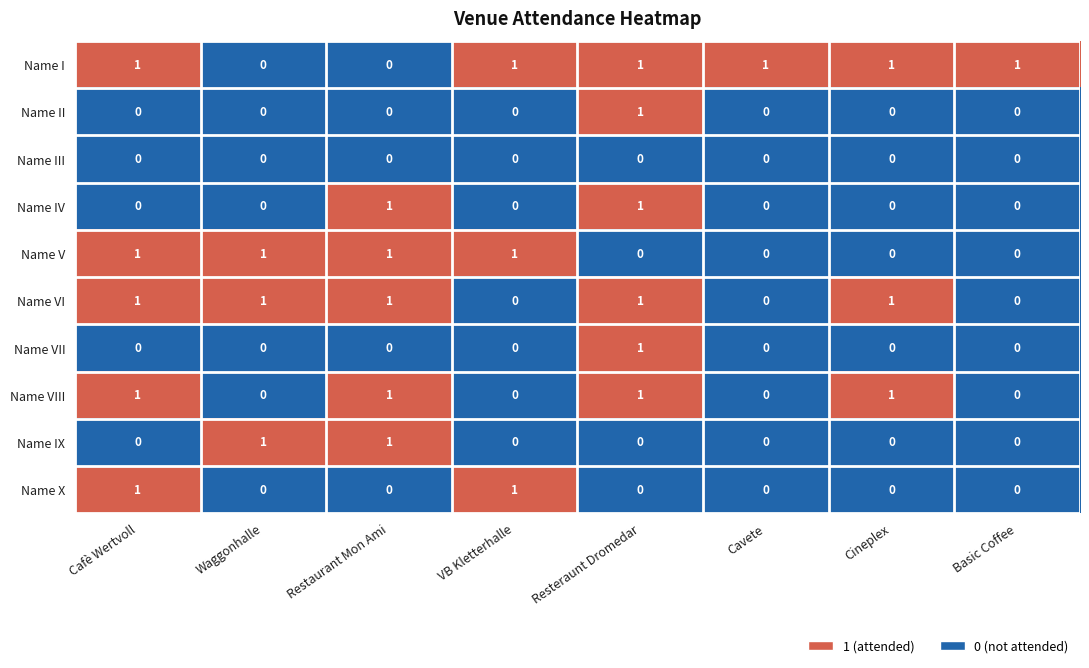

At how many categories does at least one series exceed 0?

8